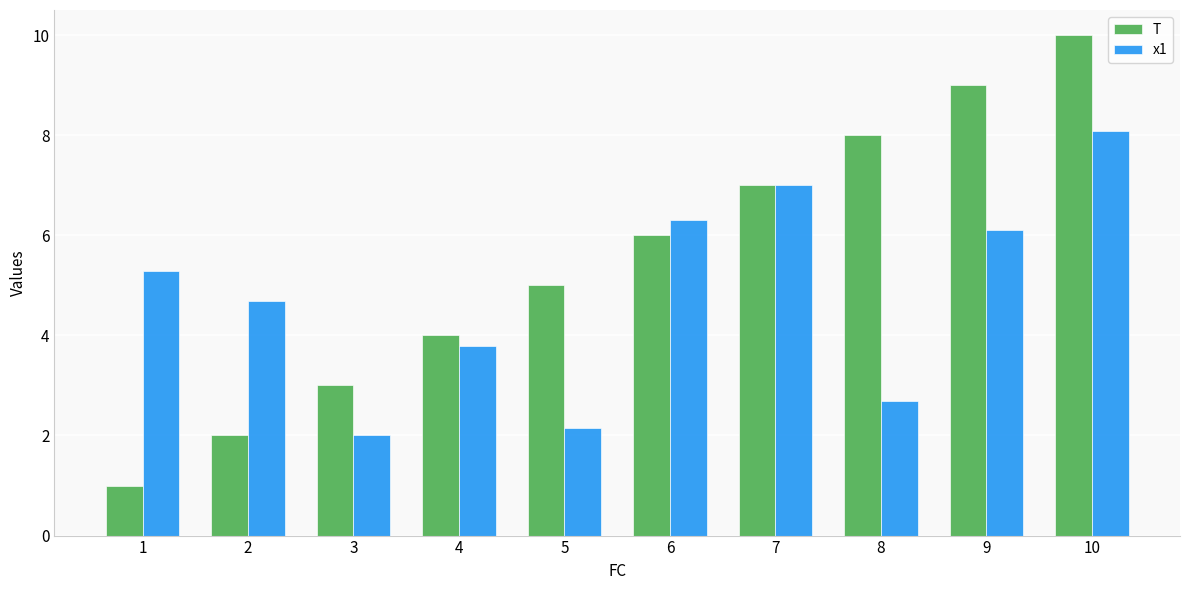

What is the value of the x1 bar at the 1st from the left?

5.3